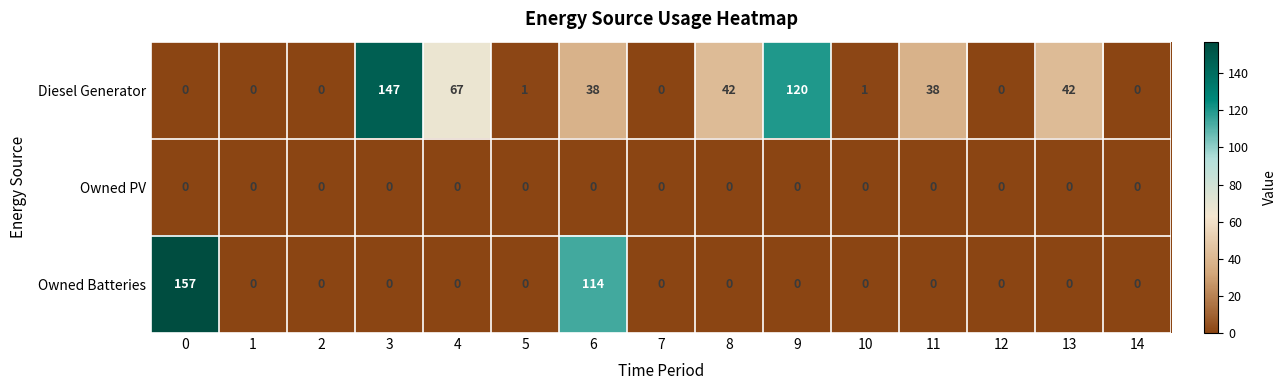

At how many categories does at least one series exceed 103?

4